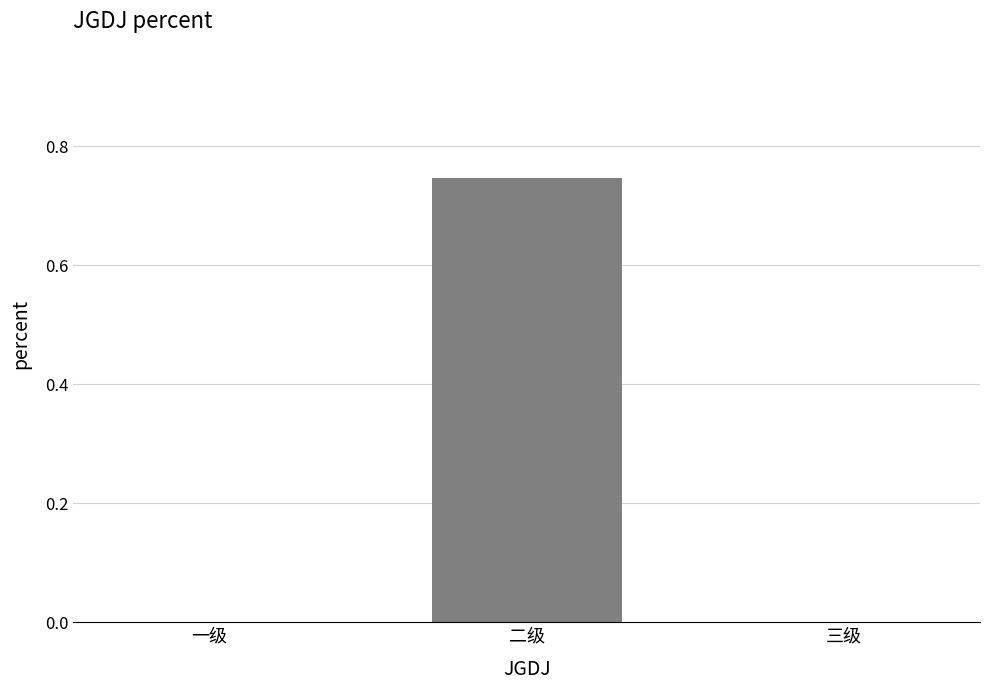

How many categories are shown in the chart?

3